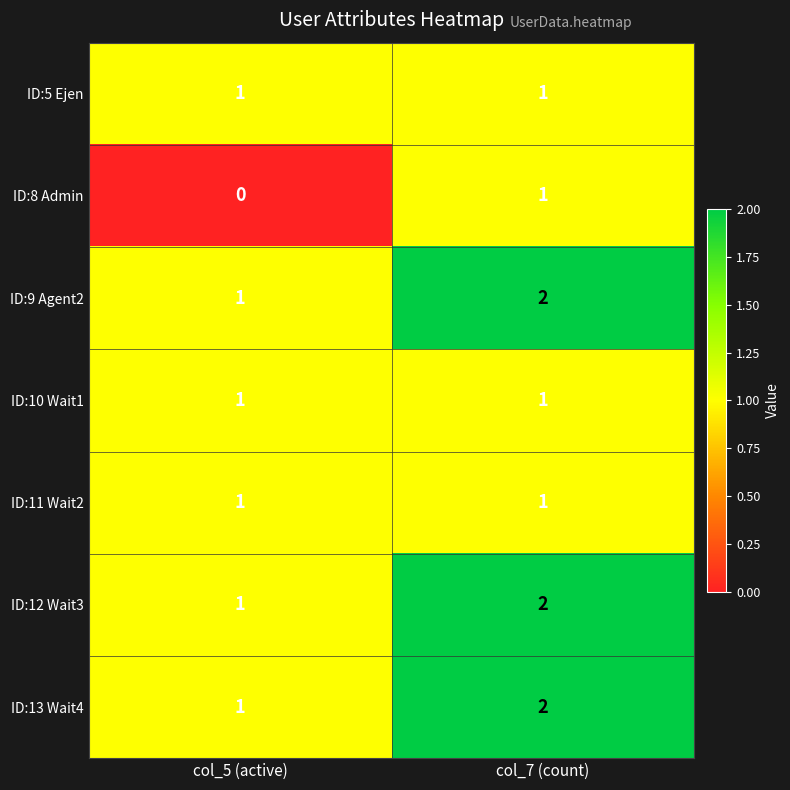

Is the value of ID:9 Agent2 at col_5 (active) greater than the value of ID:8 Admin at col_5 (active)?

Yes